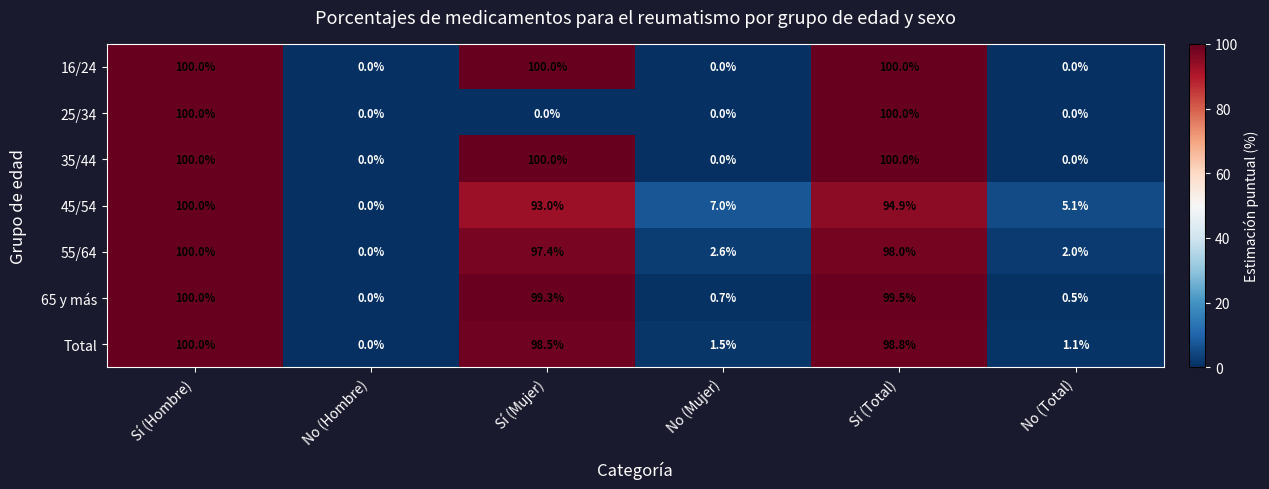

What is the difference between the highest and lowest values at Sí (Total)?

5.1